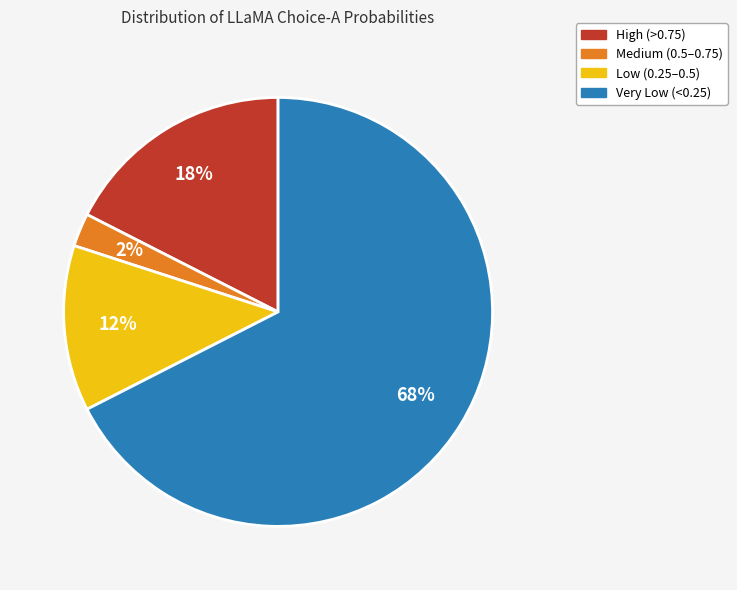

To the nearest percent, what is the difference between the largest and smallest slice percentages?

65%